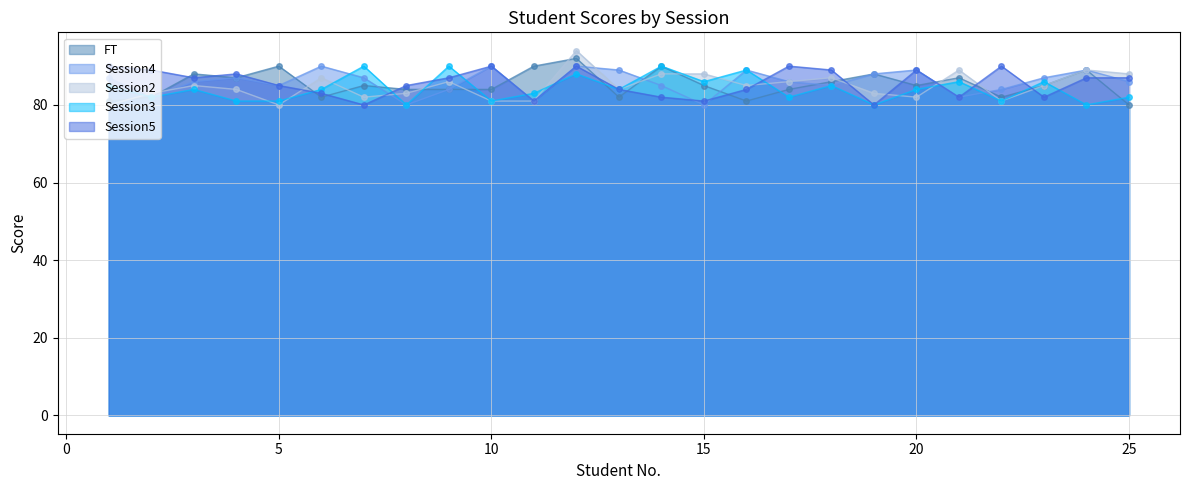

Read the FT value at 8, to the nearest 10.

80